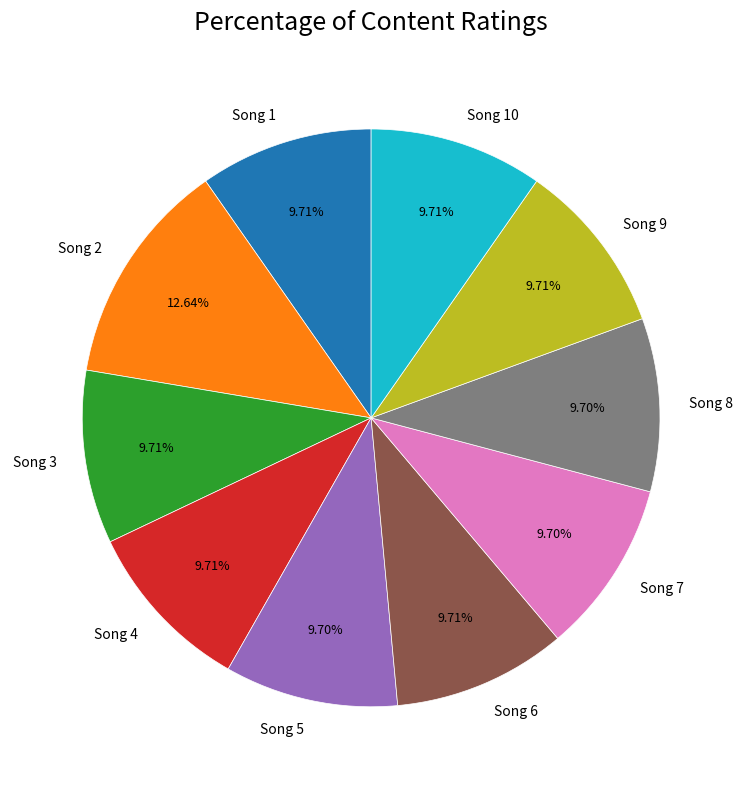

Does any single category account for the majority?

No